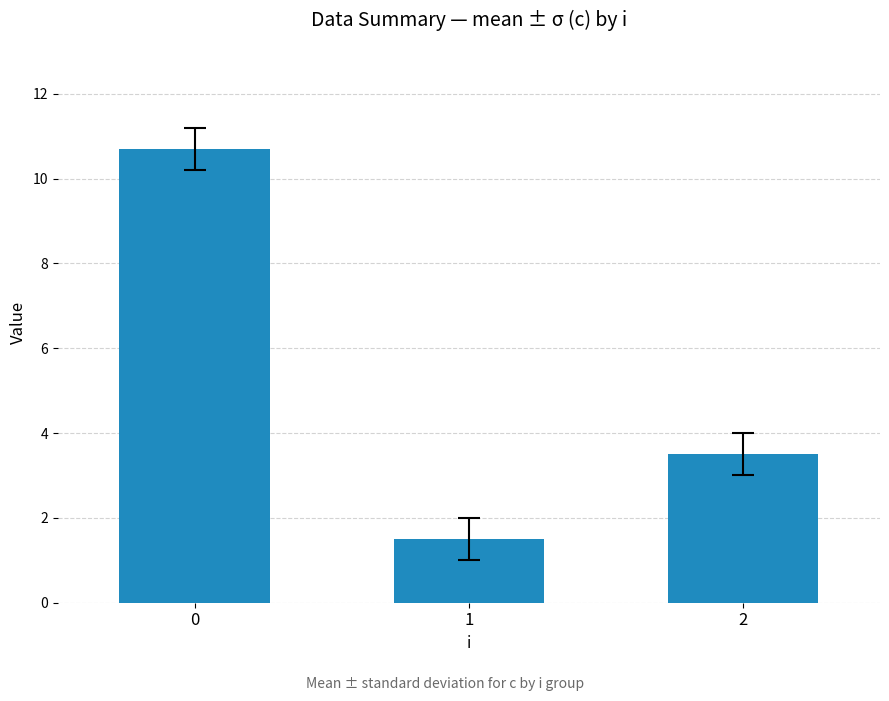

How many bars are there in total?

3